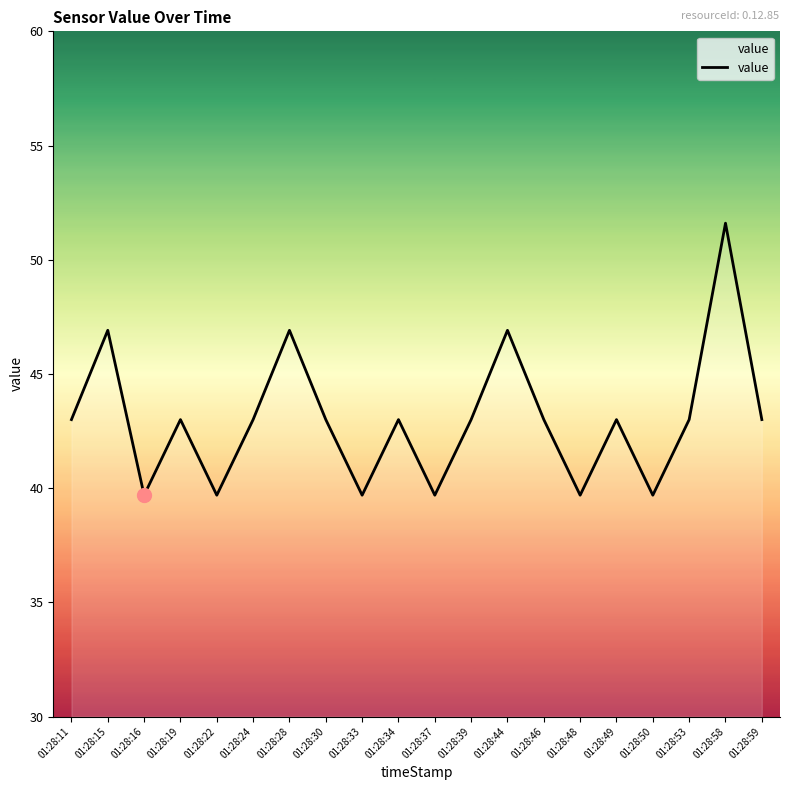

The chart shows a value of 43.0 at 01:28:34. True or false?

True